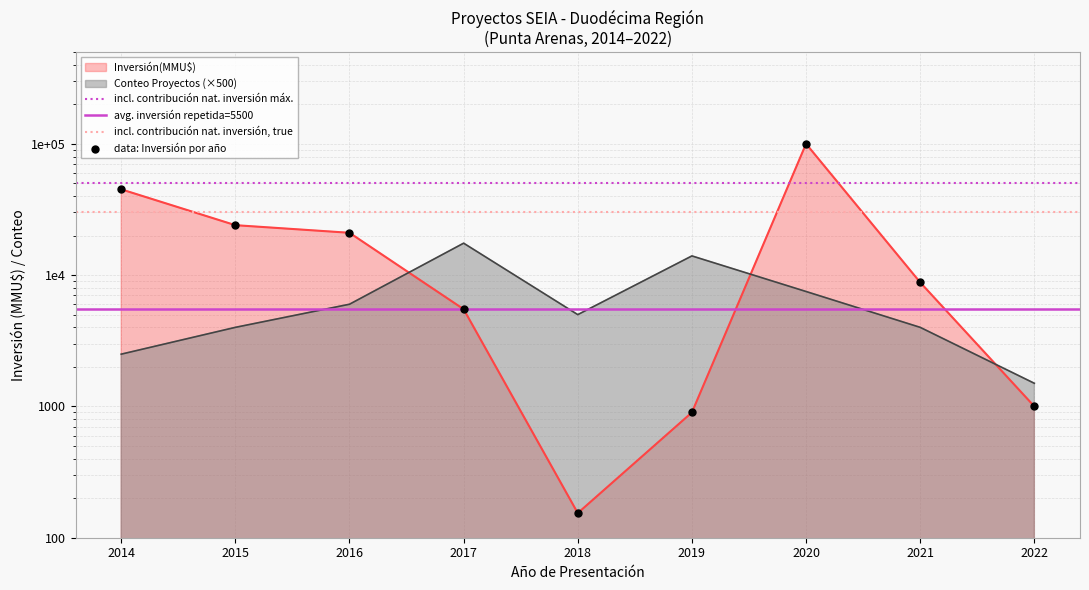

Which series has the largest total across all categories?

Inversión(MMU$)